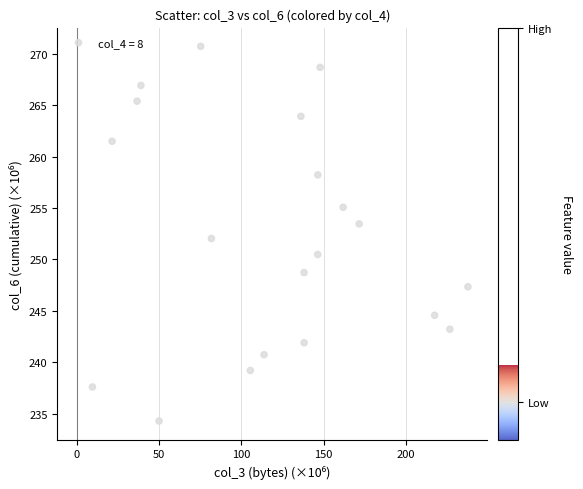

What is the range of X values (max minus min)?

228.4